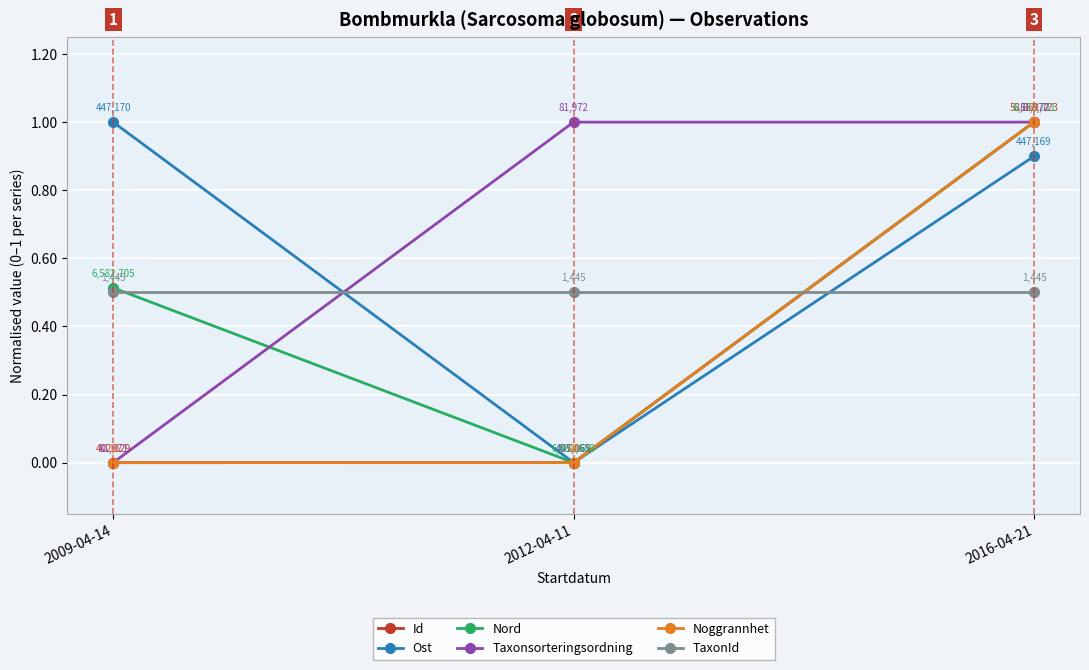

What is the maximum value for Taxonsorteringsordning?

1.0